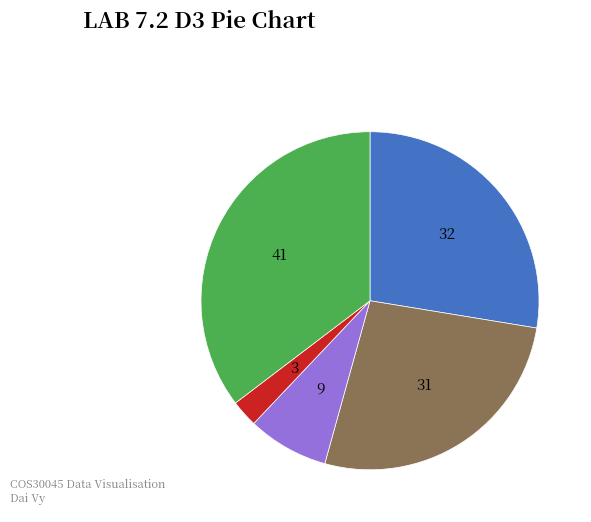

Is there any slice that represents more than half of the pie?

No